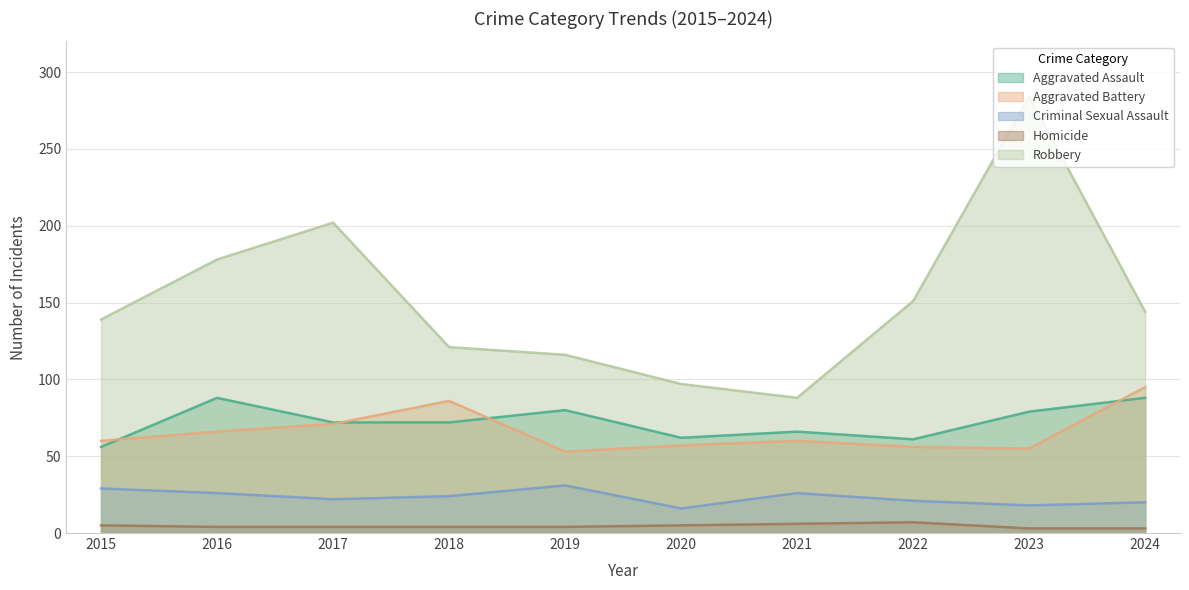

In Robbery, how many points are higher than both neighbors (excluding endpoints)?

2